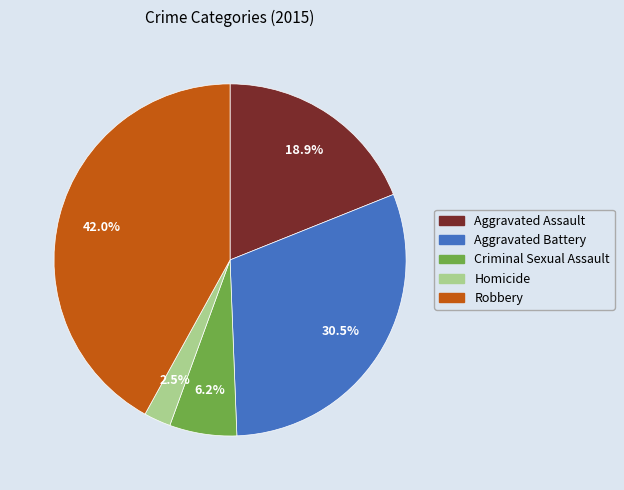

How many slices are in this pie chart?

5